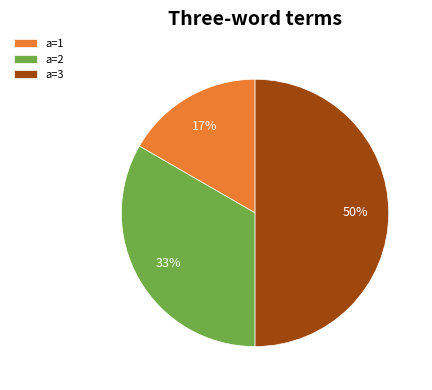

Is the sum of a=3 and a=2 greater than half?

Yes